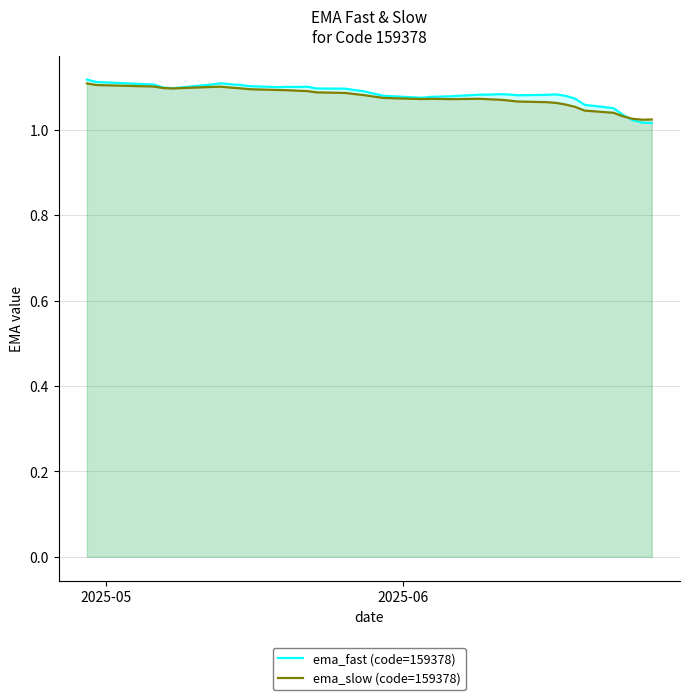

What is the difference between the second highest and minimum values in the ema_slow (code=159378) series?

0.1